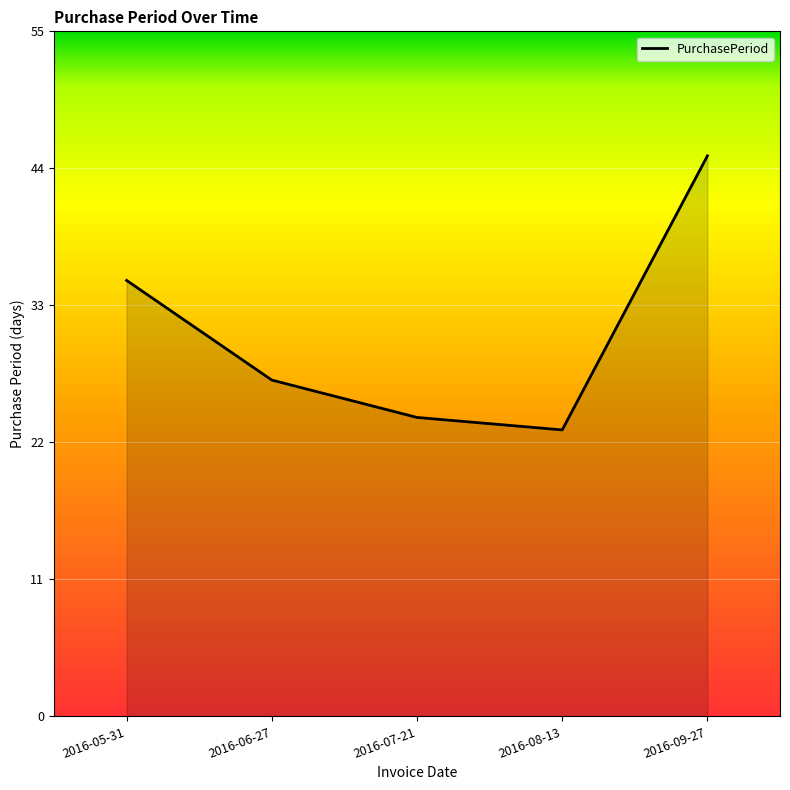

List the labels in order of value, smallest first.

2016-08-13, 2016-07-21, 2016-06-27, 2016-05-31, 2016-09-27